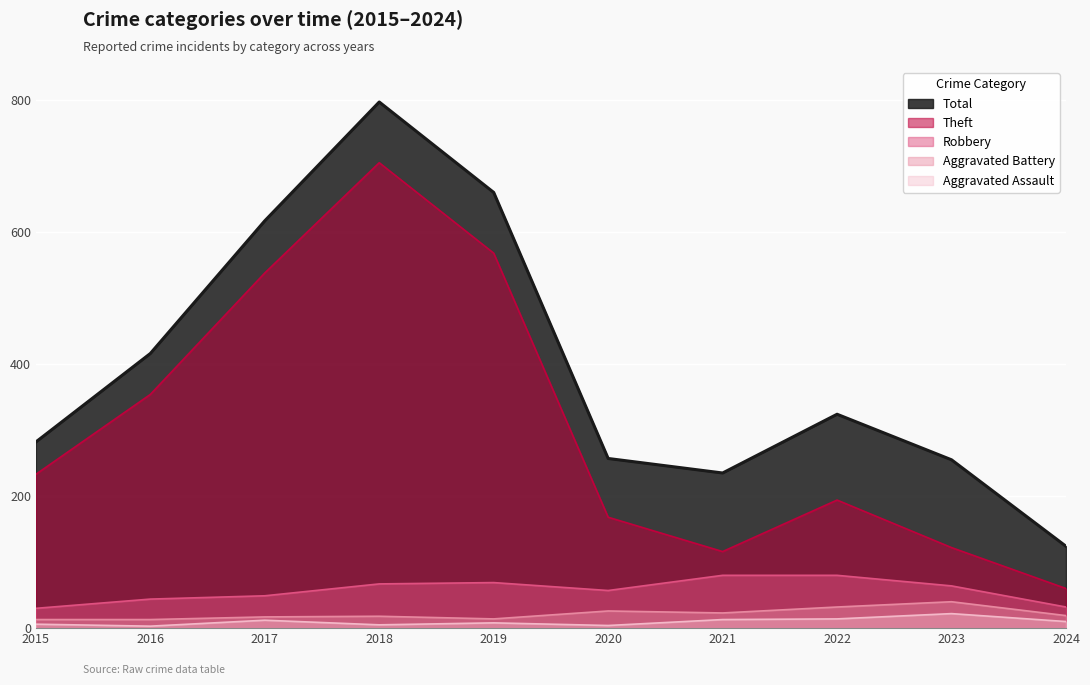

Count the number of data series in this chart.

5